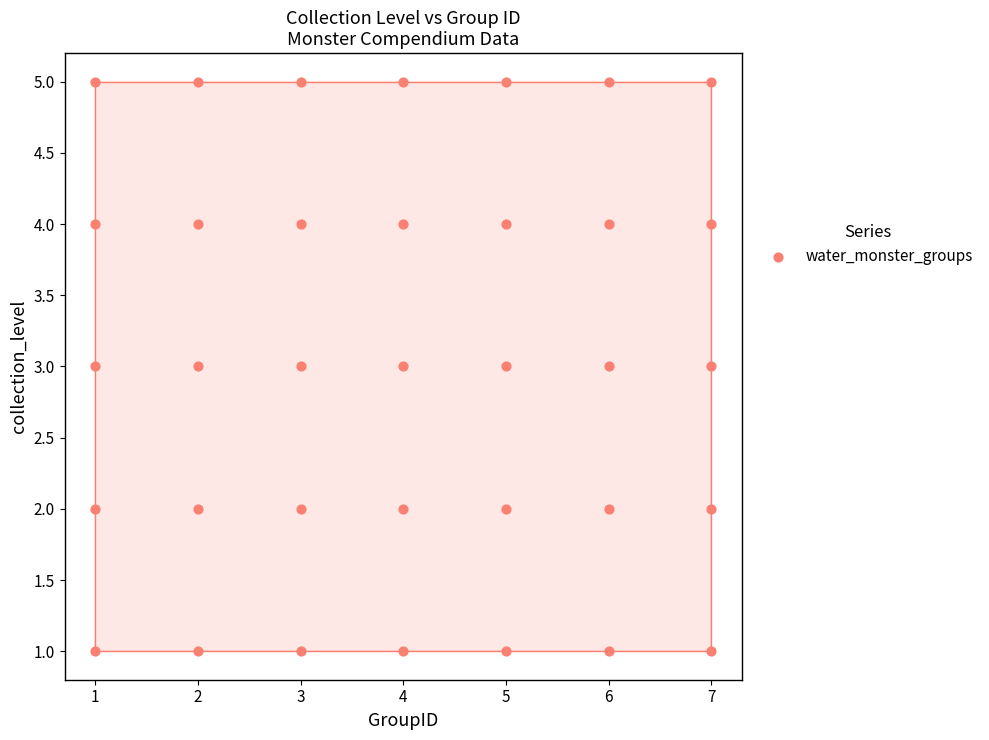

What is the range of X values (max minus min)?

6